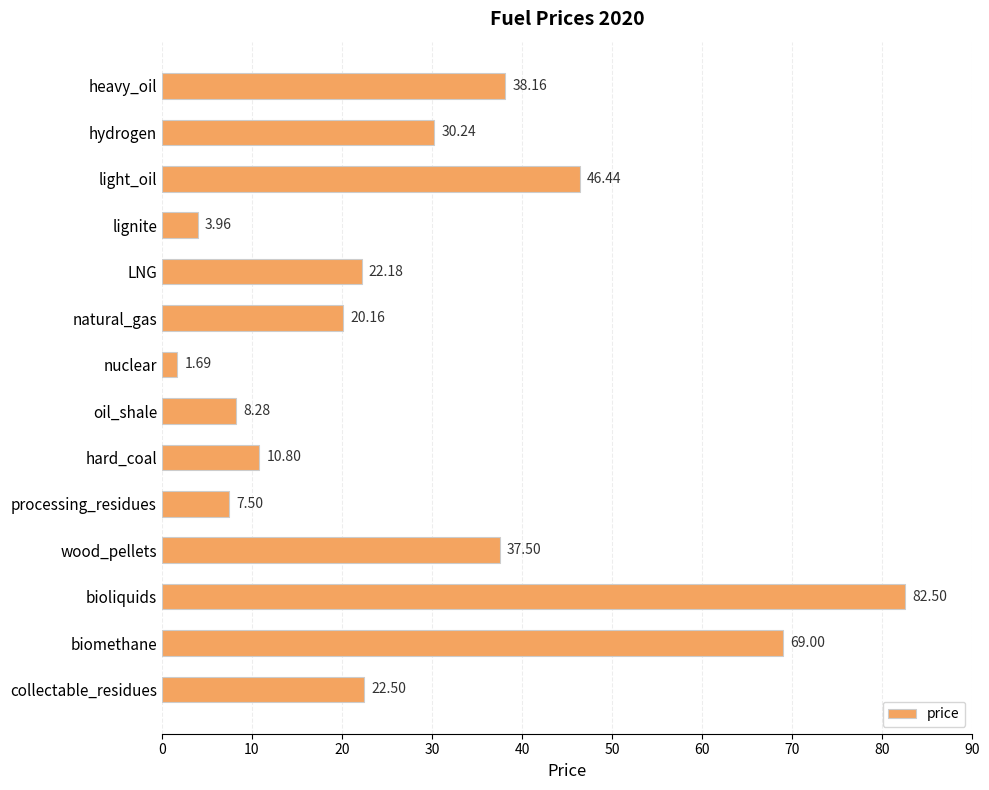

What is the label of the 10th bar from the top?

processing_residues